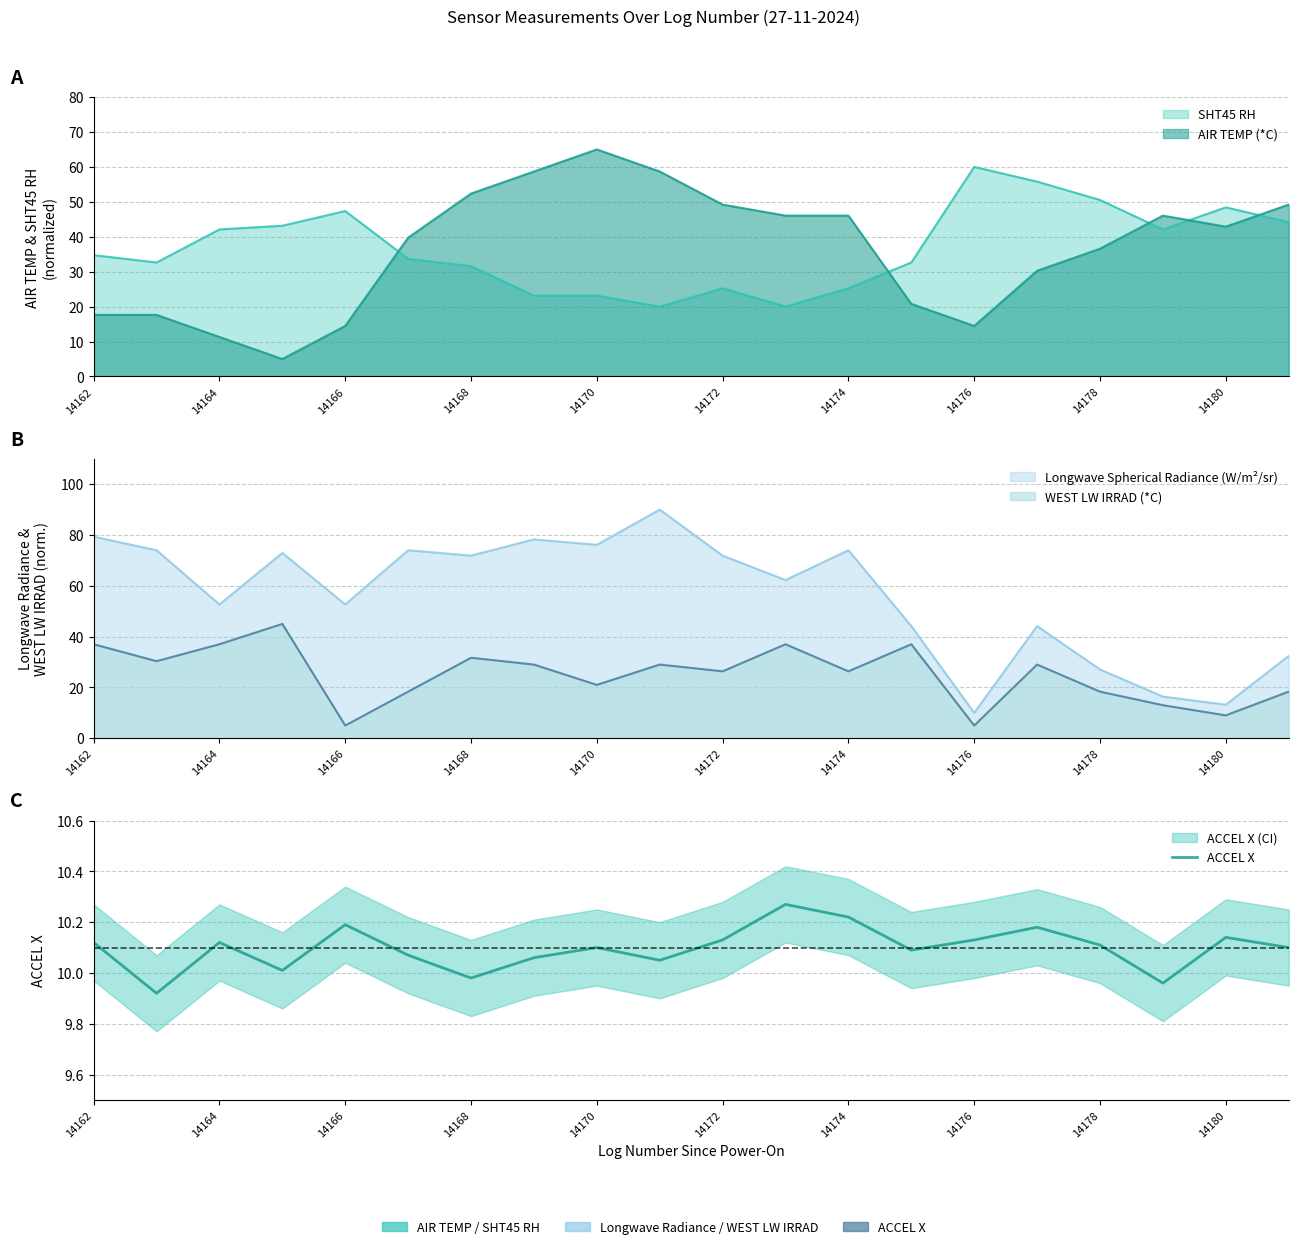

What is the difference between the maximum and minimum values?

0.3